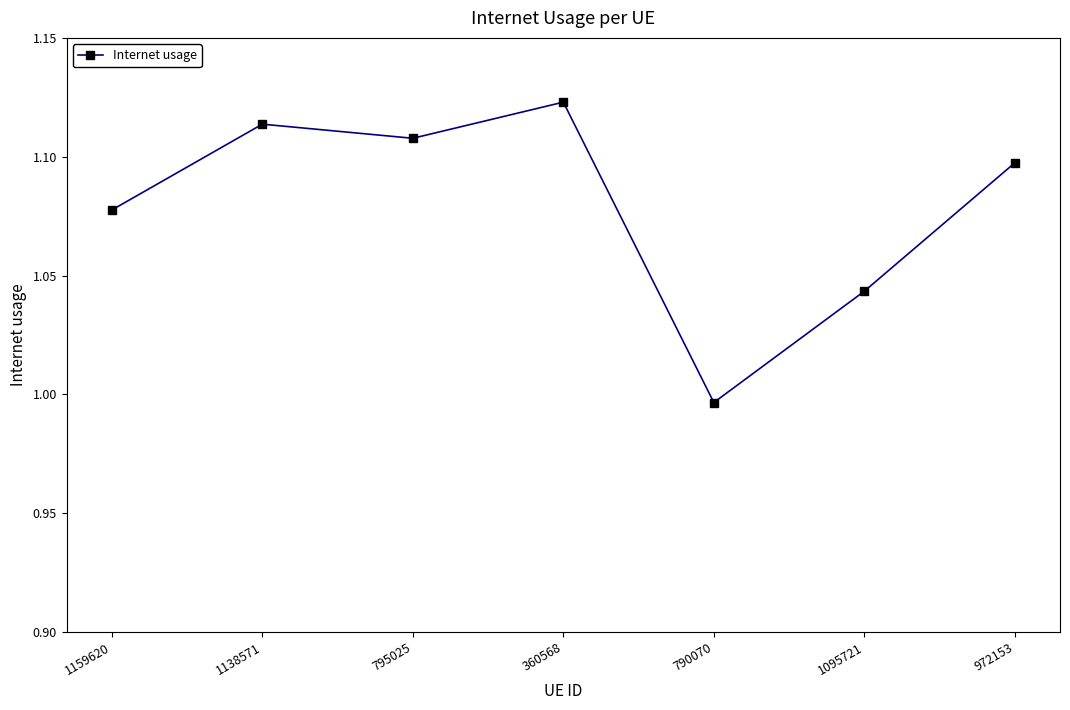

How many interior local peaks (higher than both neighbors) does the data have?

2